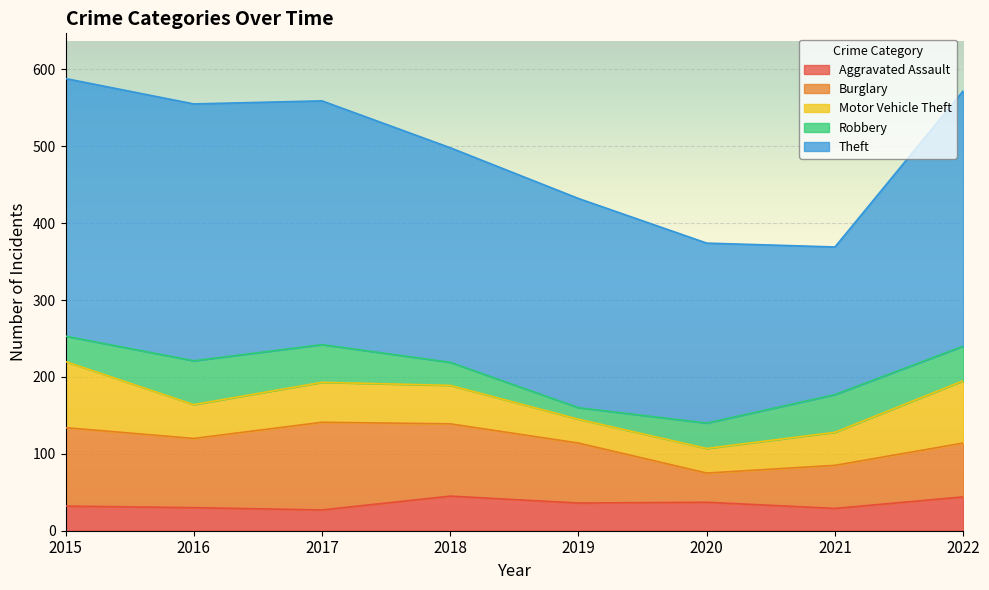

True or false: Theft and Robbery intersect in this chart.

False